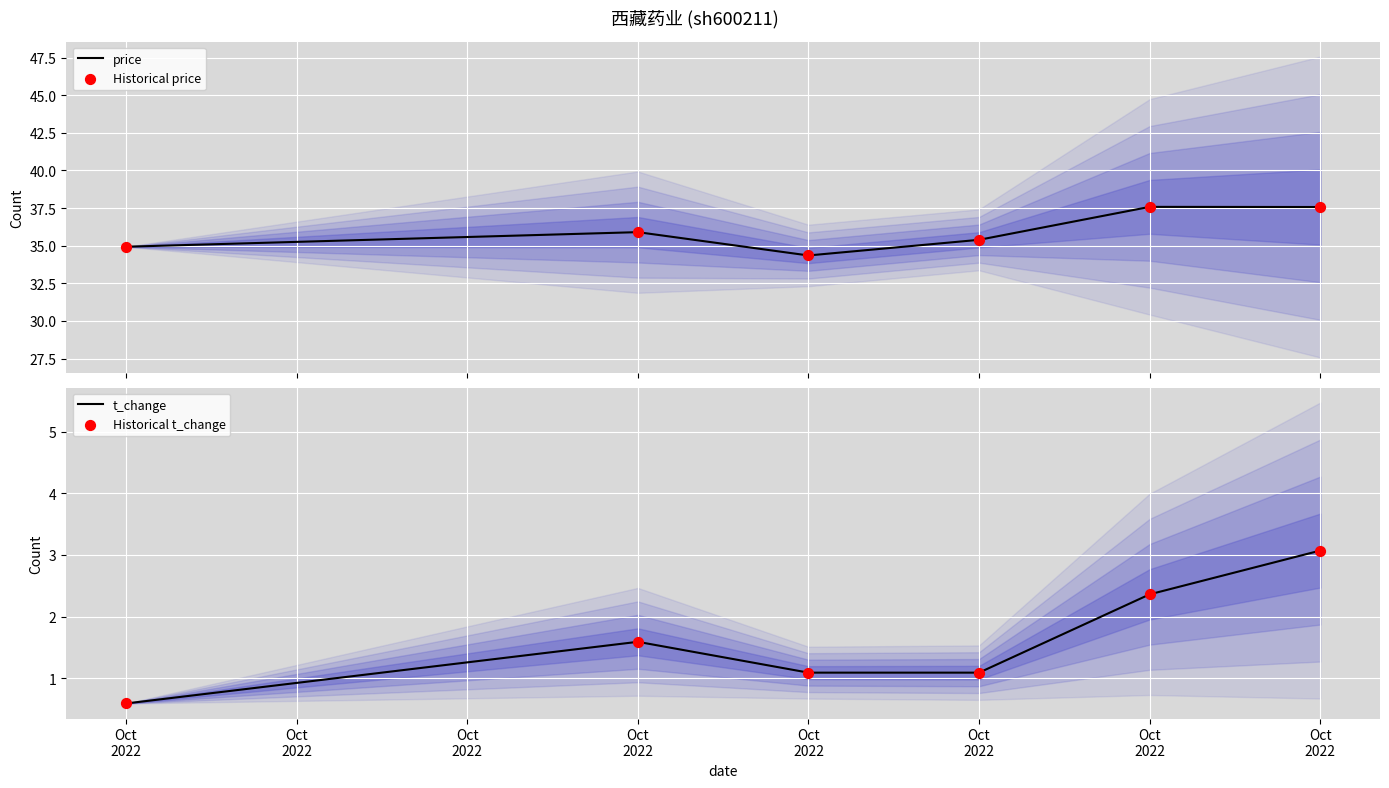

Which series contains the highest Y value?

price